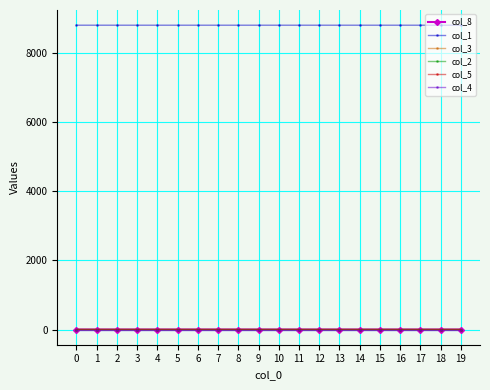

What is the maximum value shown in the chart?

8806.0